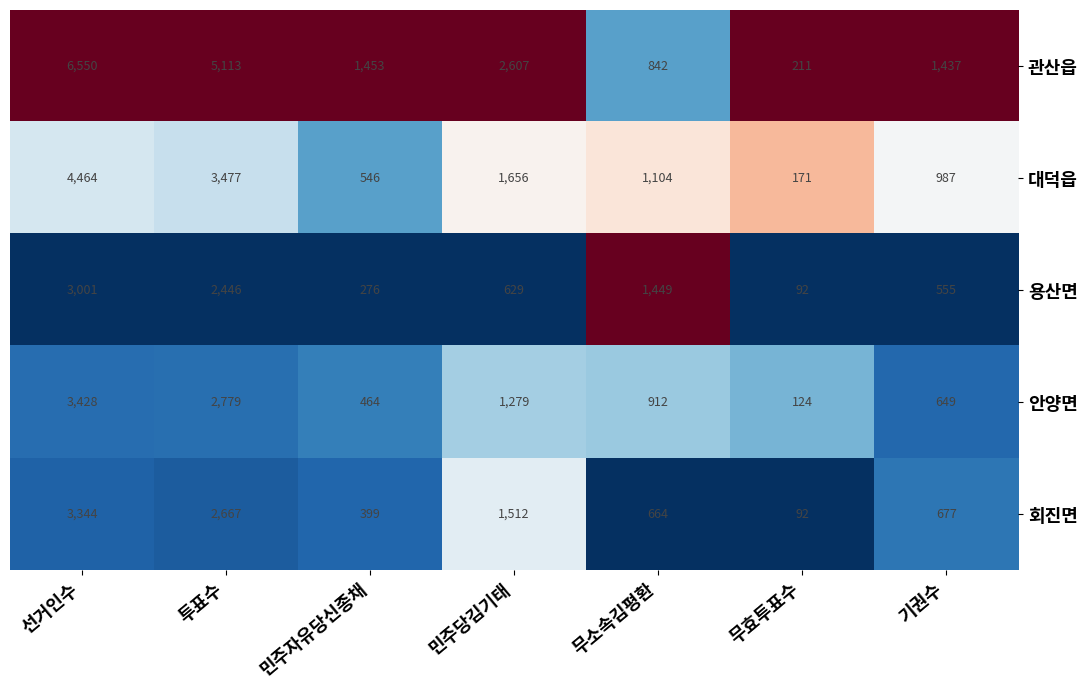

What is the average value of the 회진면 series?

1336